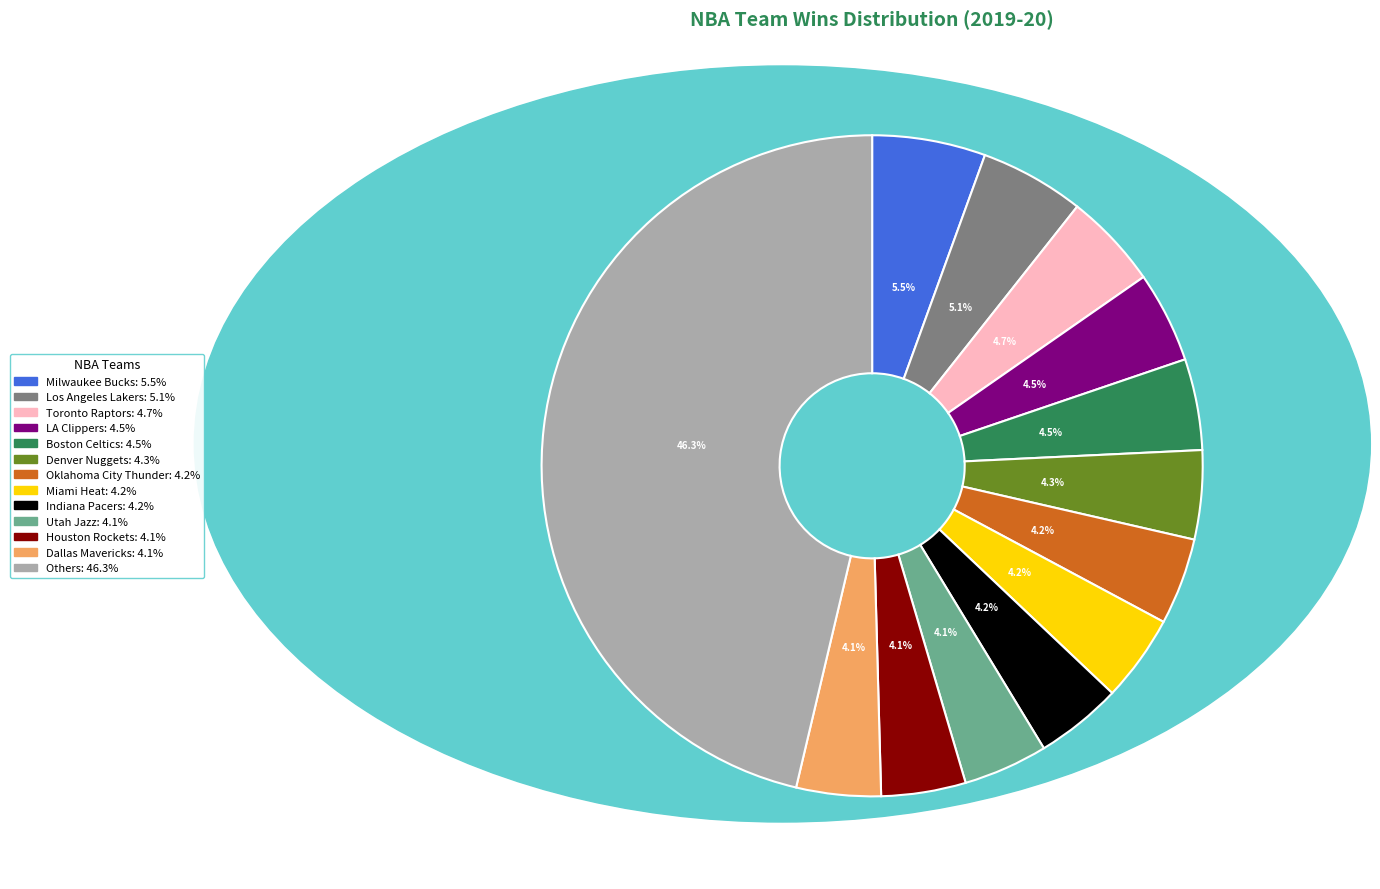

Is there any slice that represents more than half of the pie?

No